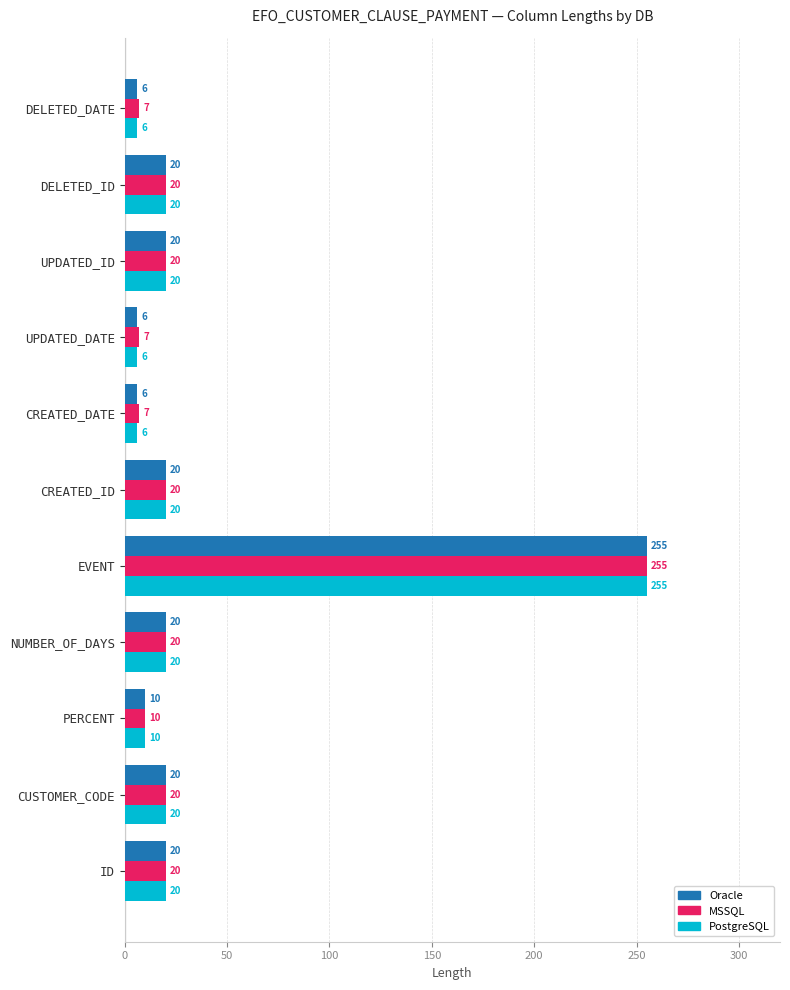

What is the smallest value displayed?

6